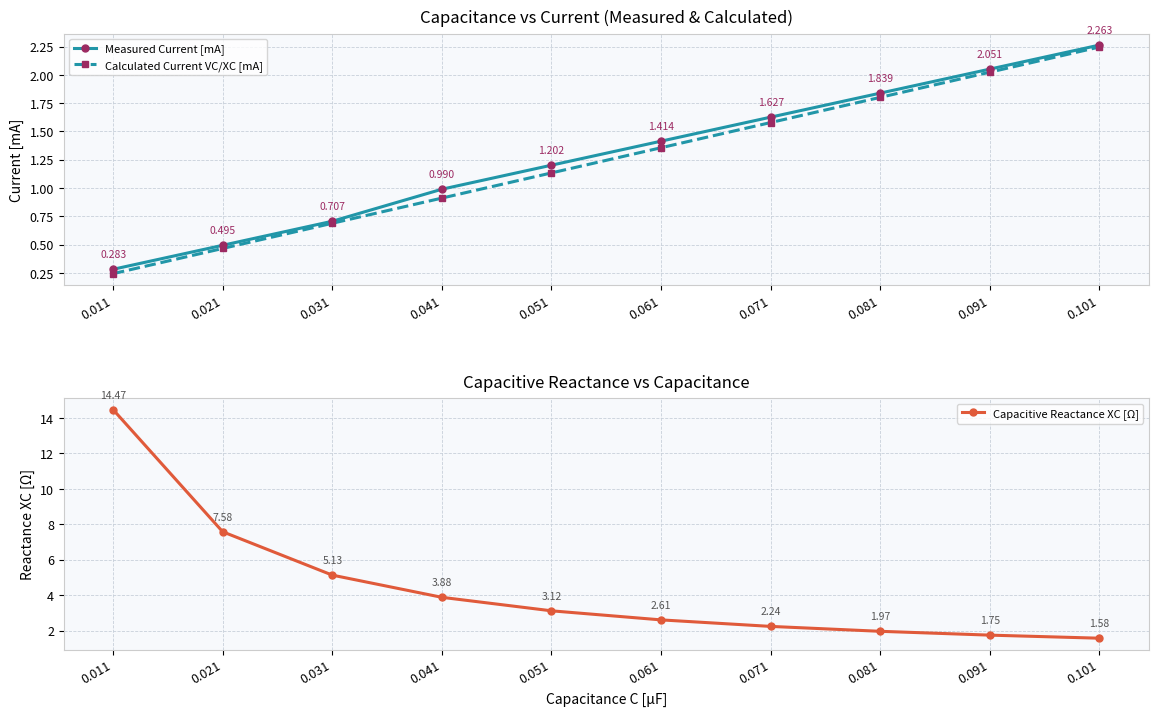

Does the chart have visible grid lines?

Yes